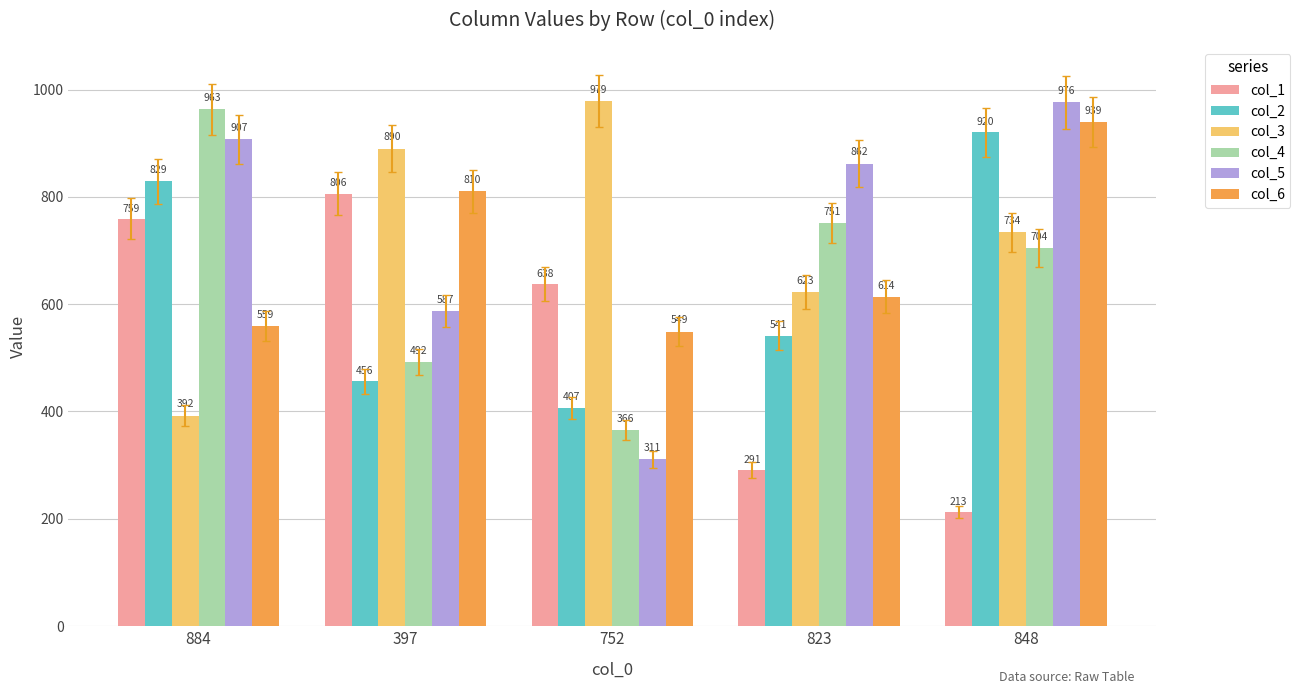

What is the difference between the col_2 values at 823 and 397?

85